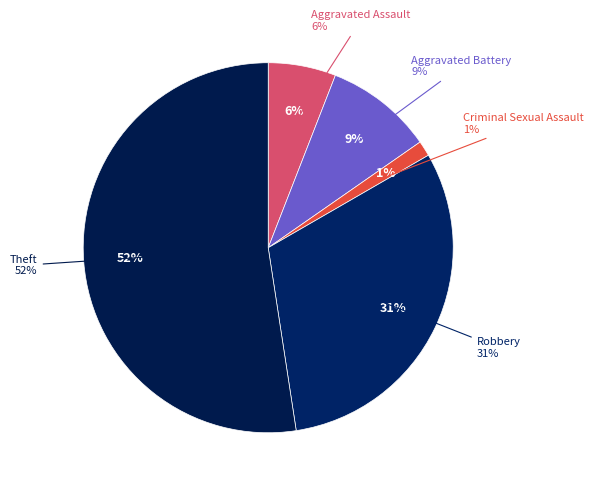

How many segments does this pie chart have?

5